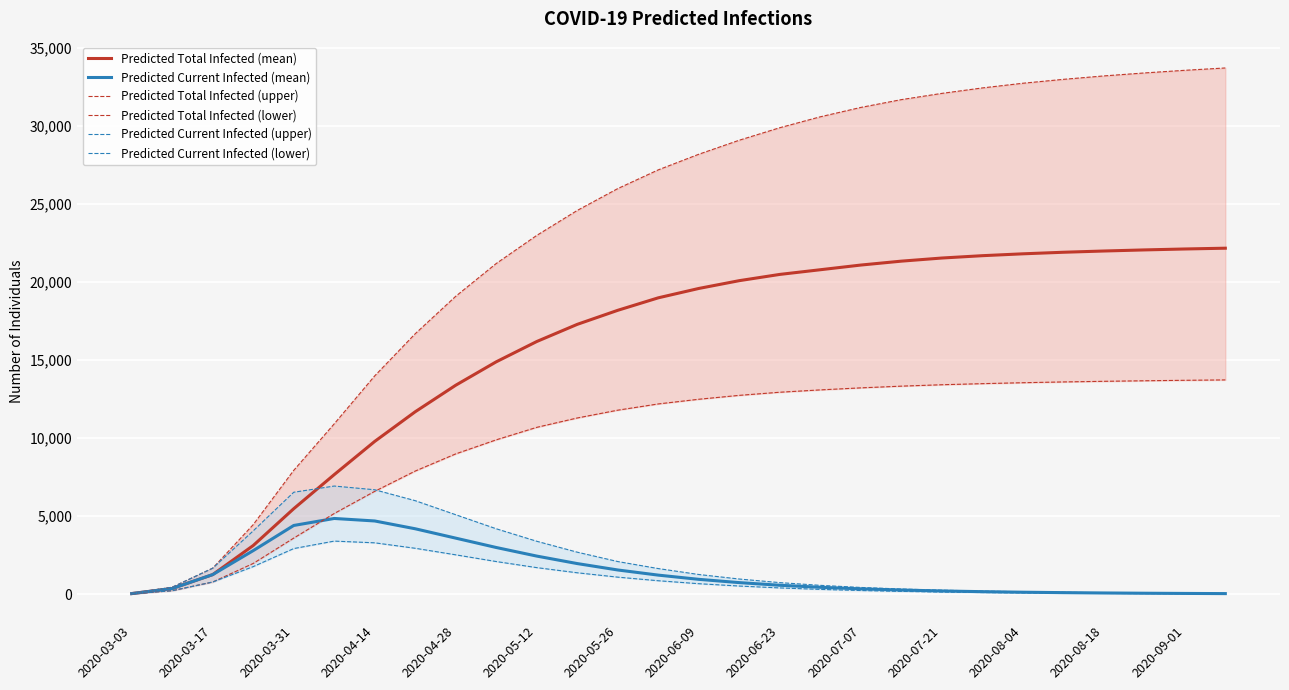

The value of Predicted Total Infected (mean) at 2020-04-28 is 13400. True or false?

True